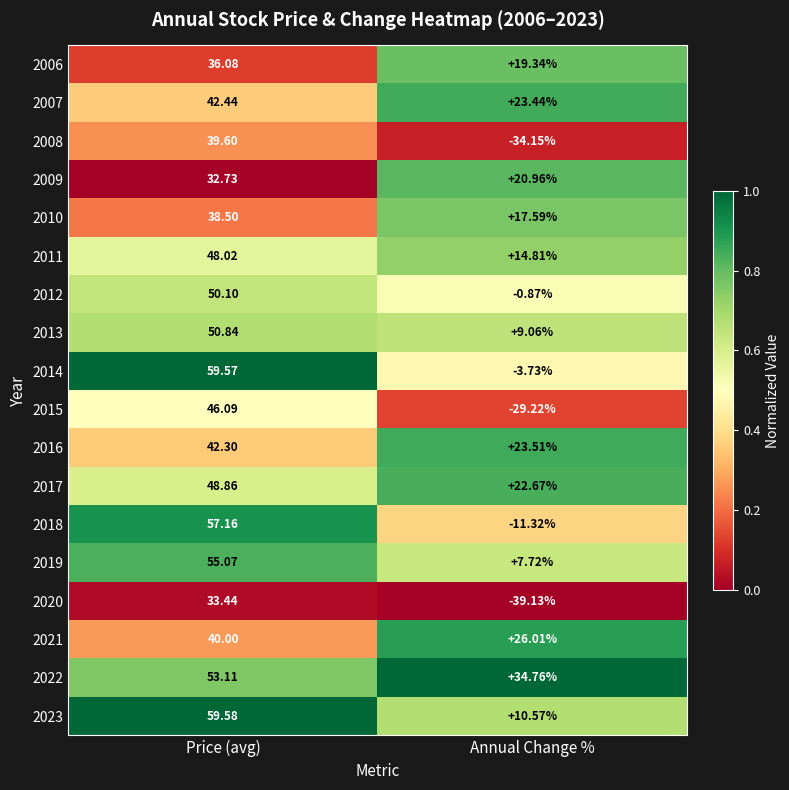

Is the value of 2015 at Annual Change % greater than the value of 2009 at Annual Change %?

No